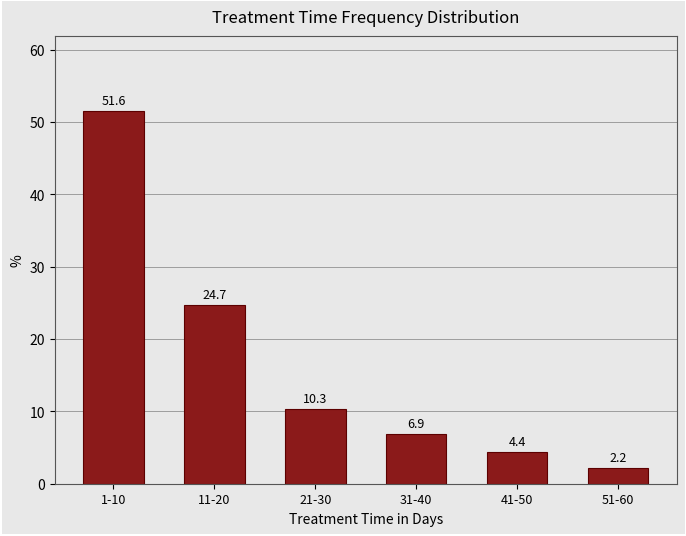

Reading left to right, extract all data points from this chart.

1-10=51.6	11-20=24.7	21-30=10.3	31-40=6.9	41-50=4.4	51-60=2.2